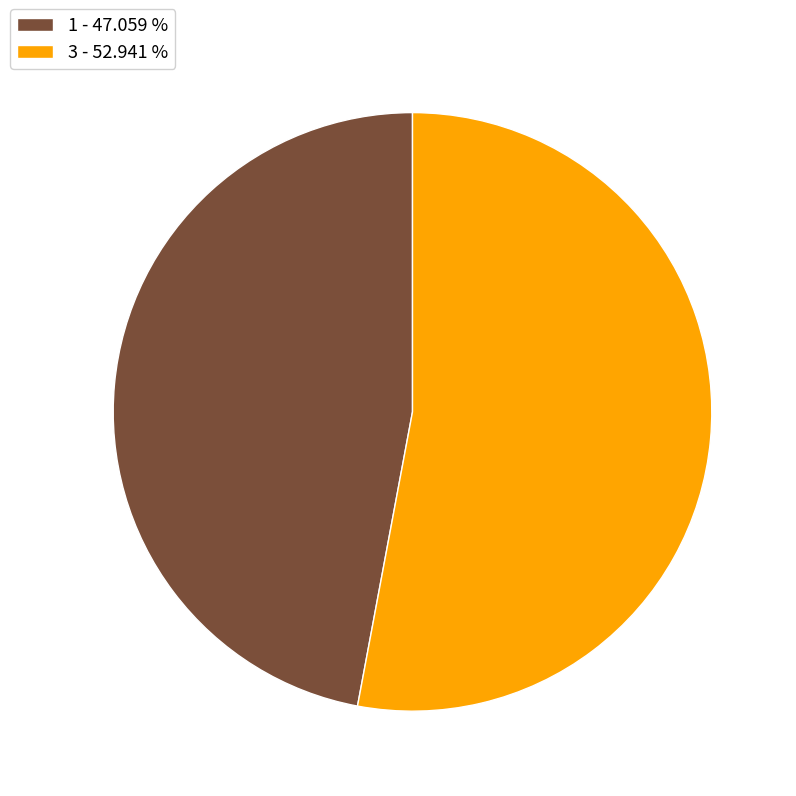

How many segments does this pie chart have?

2